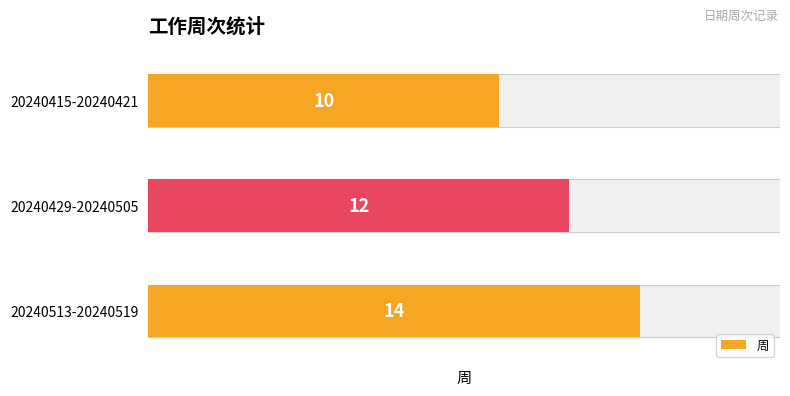

Reading left to right, list all the values displayed in this chart.

10	12	14